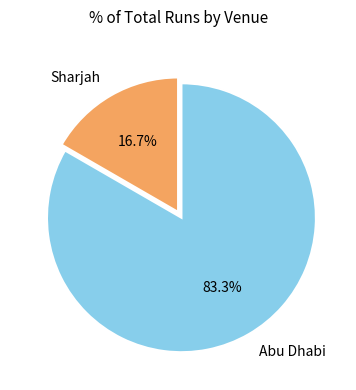

Count the number of slices in the pie.

2